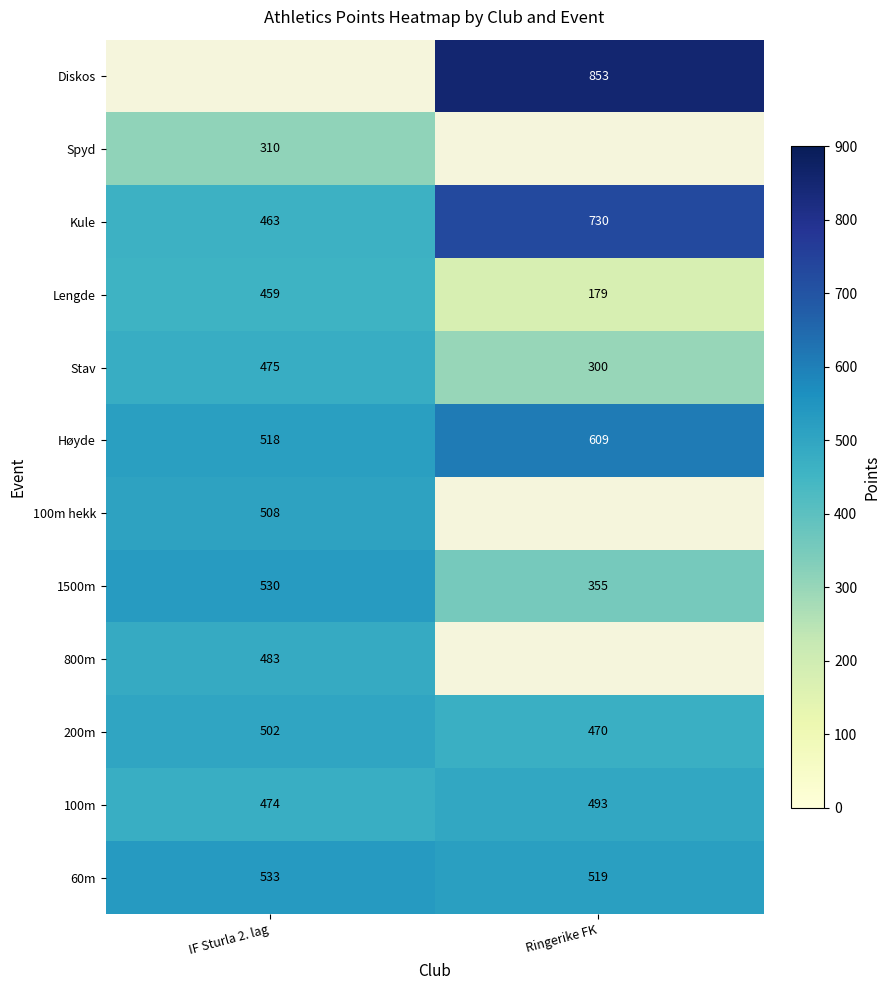

List the labels in order of 100m value, smallest first.

IF Sturla 2. lag, Ringerike FK